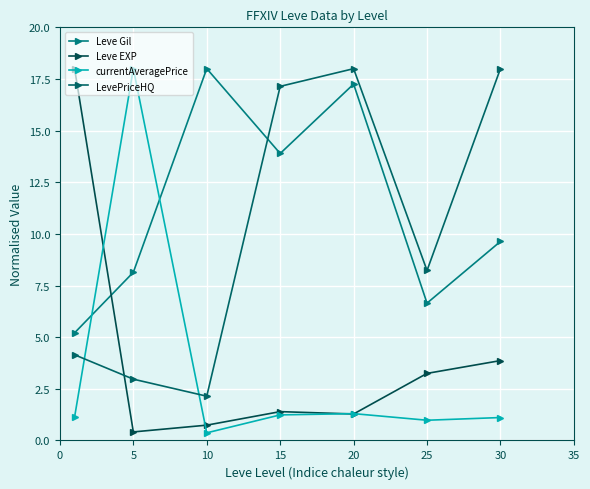

How many lines are shown in the chart?

4